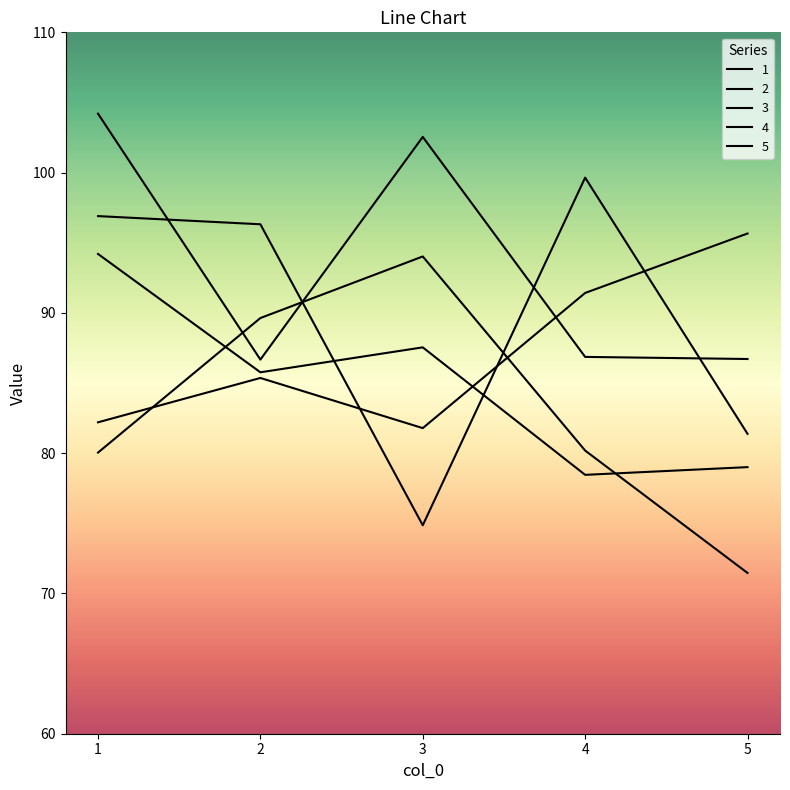

Which series has the largest range (max minus min)?

4